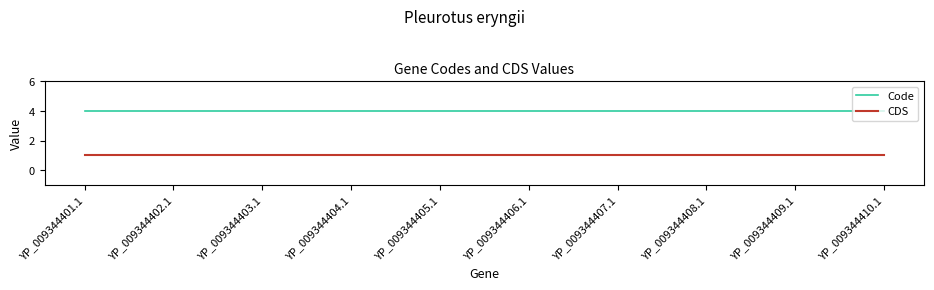

True or false: CDS has a value of 2 at YP_009344405.1.

False